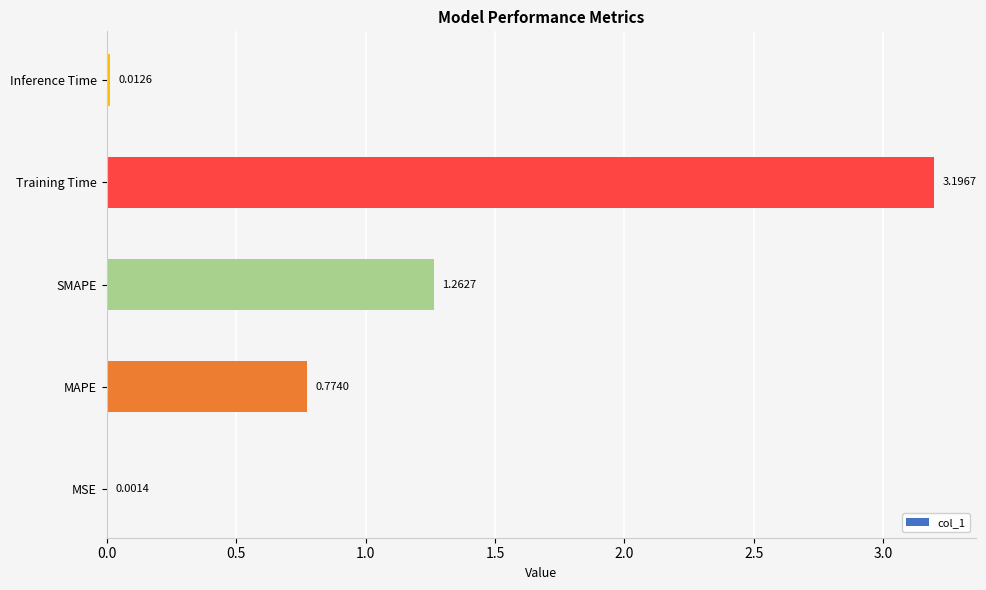

At which label is the value closest to 1?

MAPE